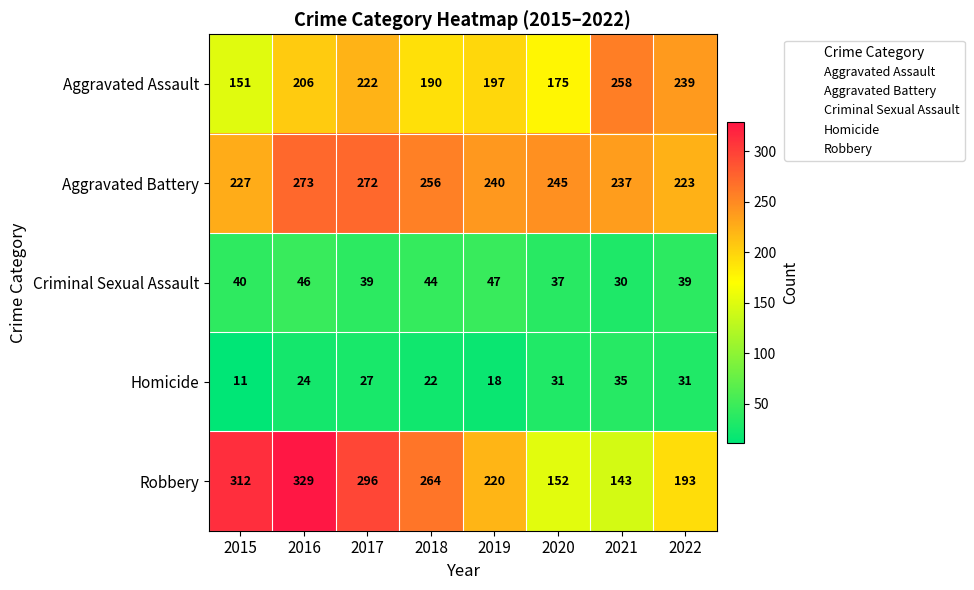

What is the difference between the maximum and minimum values in the Robbery series?

186